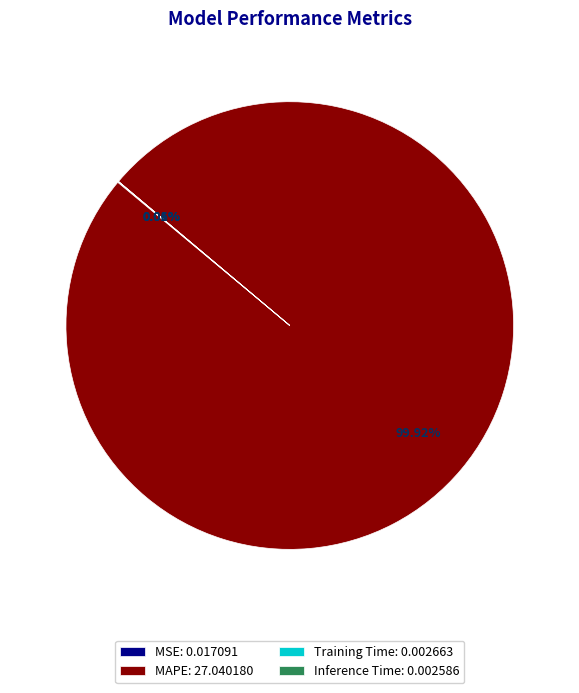

Is there any slice that represents more than half of the pie?

Yes